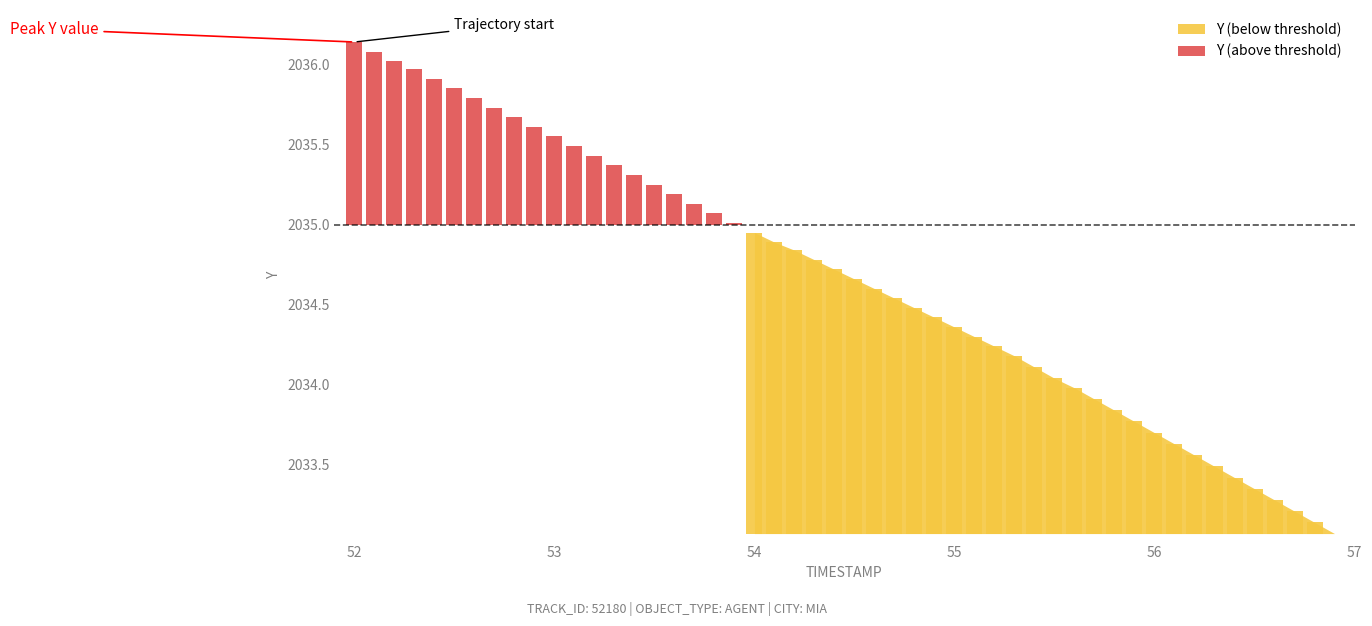

What is the difference between the maximum and minimum values?

1.1